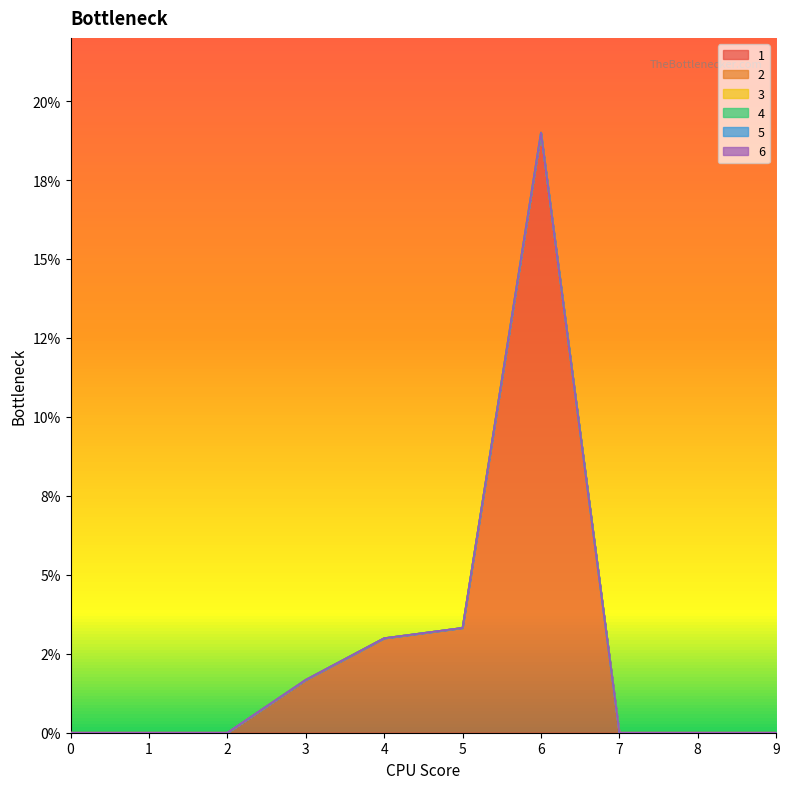

Which series has the widest spread of values?

1